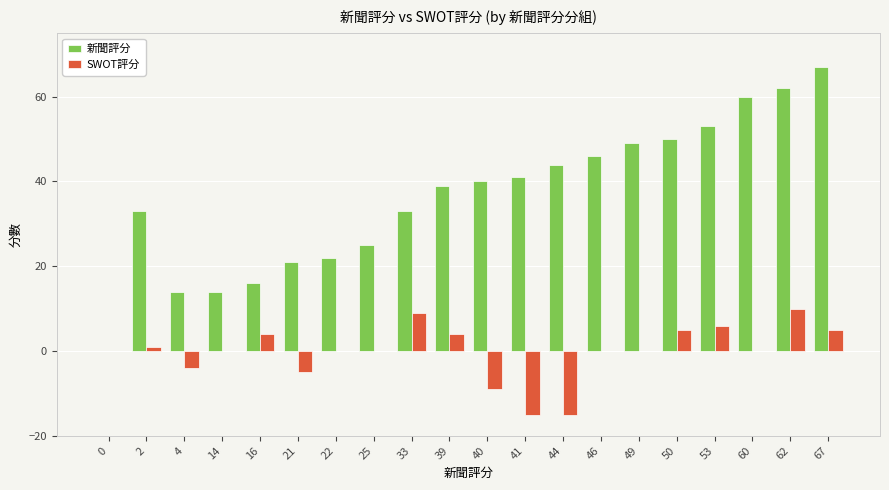

The SWOT評分 series shows -8 at 46. True or false?

False